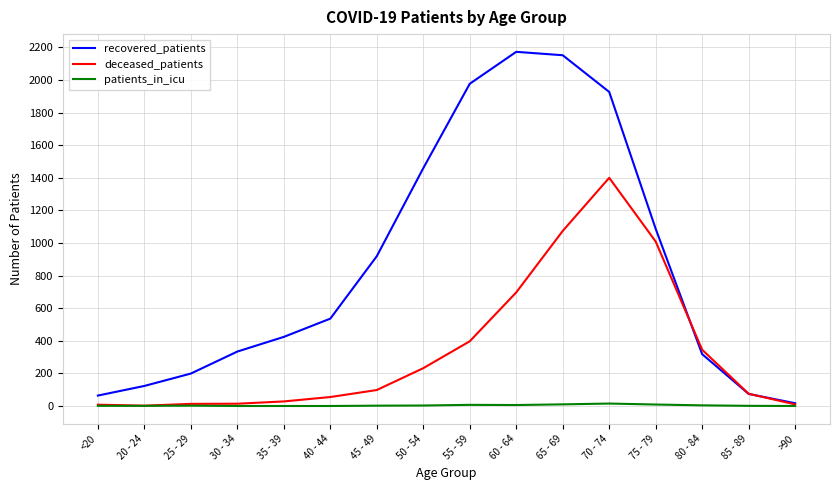

What position from the left is 50 - 54?

8